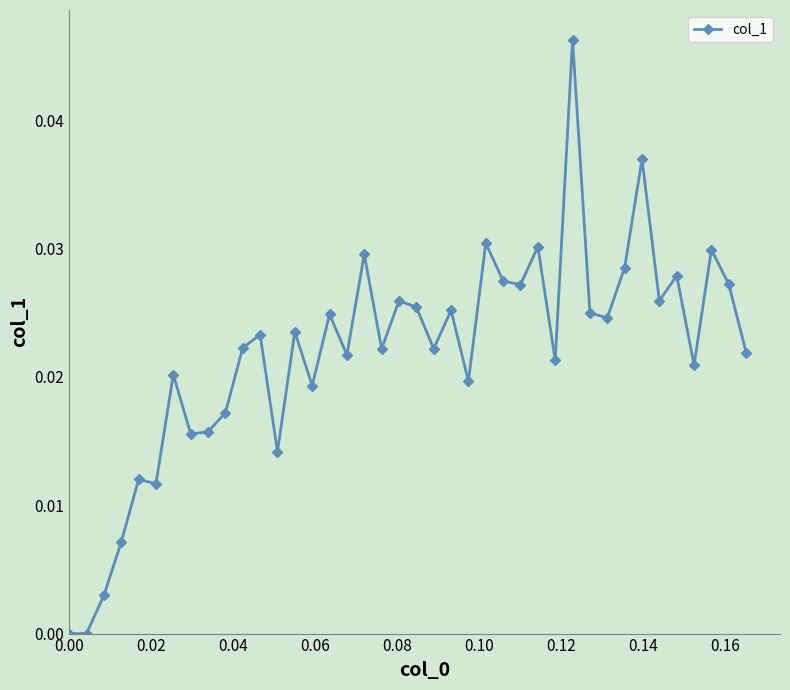

What is the sum of all values?

0.9